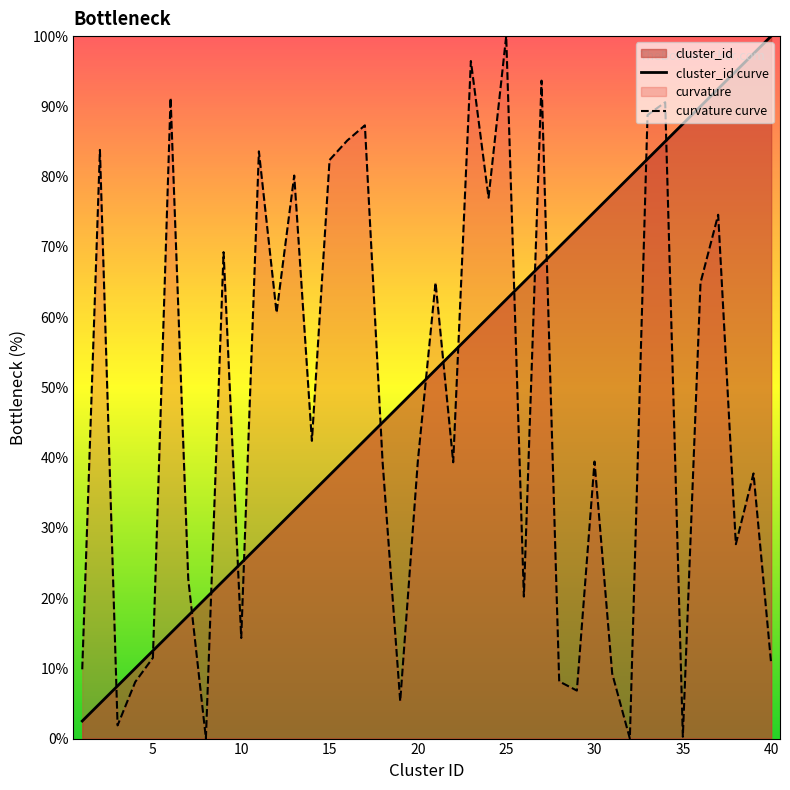

Rank the categories by value from lowest to highest.

1, 2, 3, 4, 5, 6, 7, 8, 9, 10, 11, 12, 13, 14, 15, 16, 17, 18, 19, 20, 21, 22, 23, 24, 25, 26, 27, 28, 29, 30, 31, 32, 33, 34, 35, 36, 37, 38, 39, 40